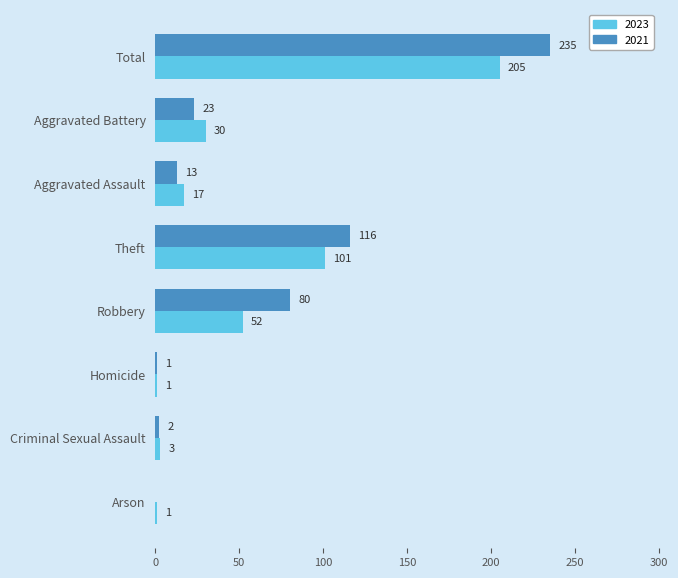

The value of 2023 at Theft is 101. True or false?

True